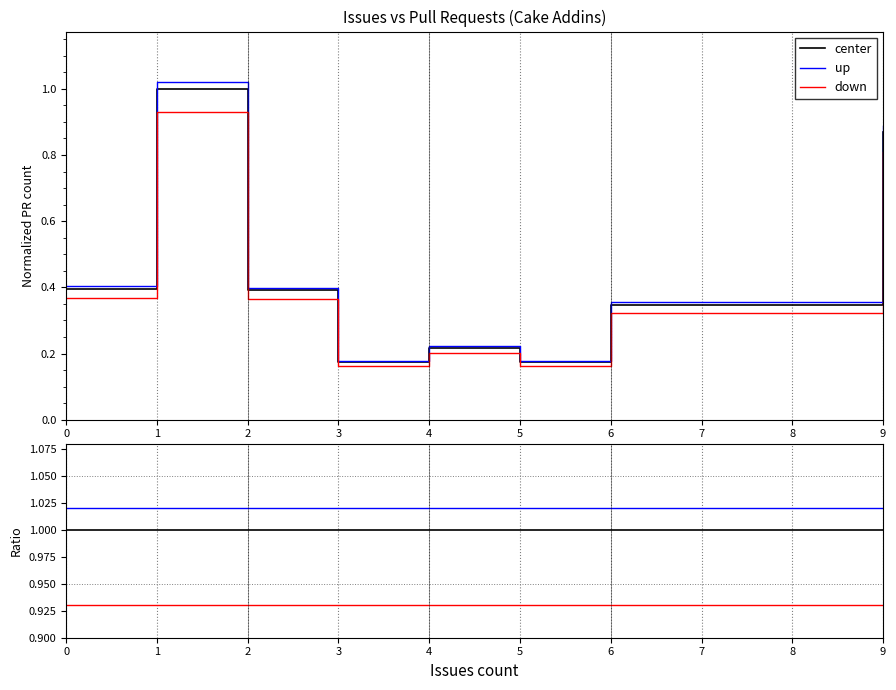

Between 0 and 6, which series saw the biggest shift?

down